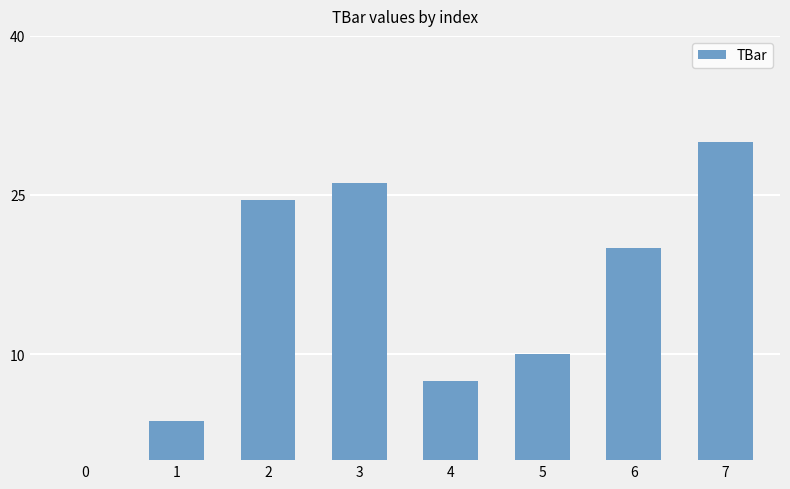

Reading right to left, extract all data points from this chart.

30.0	20.0	10.0	7.4	26.1	24.5	3.7	0.0